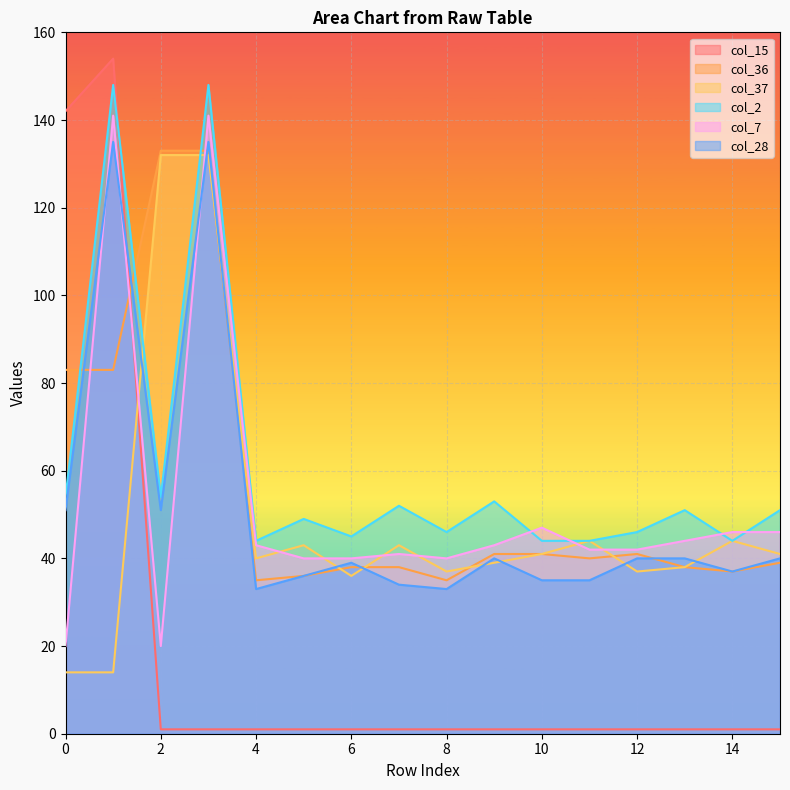

At which category is the sum across all series the highest?

3